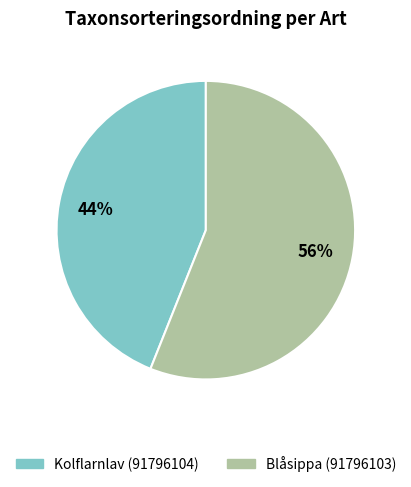

Count the number of slices in the pie.

2